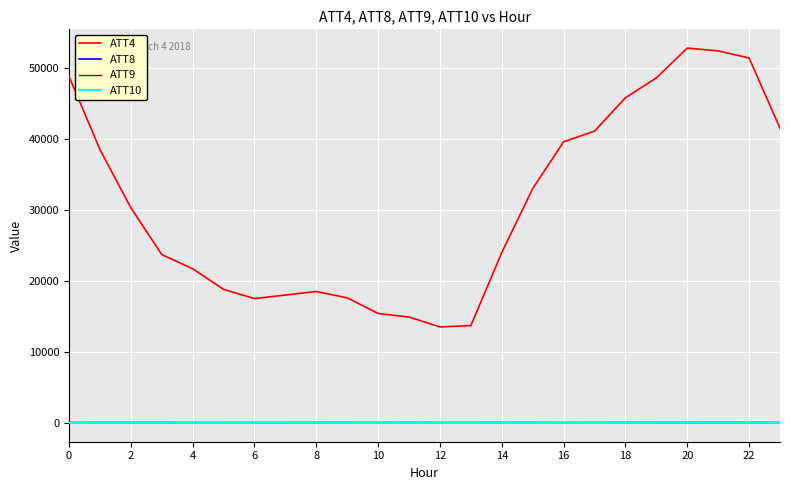

What is the average value of the ATT8 series?

3.3